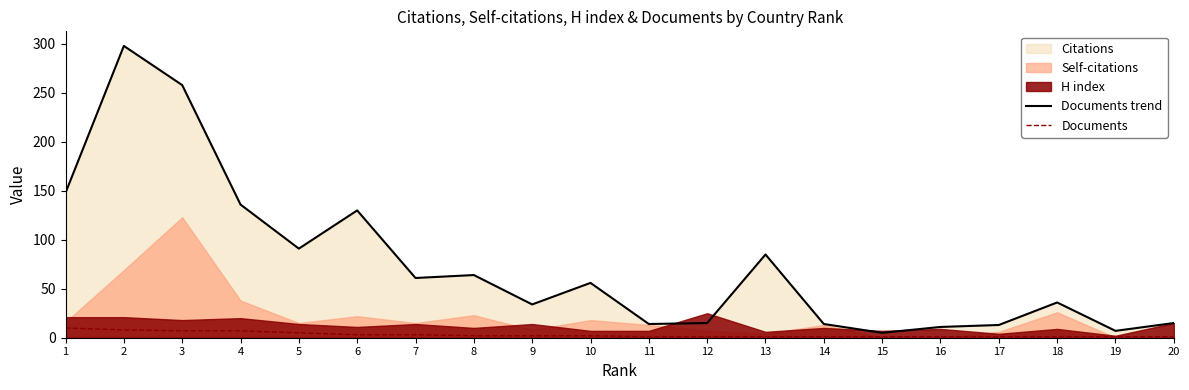

Is the value of Documents trend at 1 greater than the value of Documents at 4?

Yes